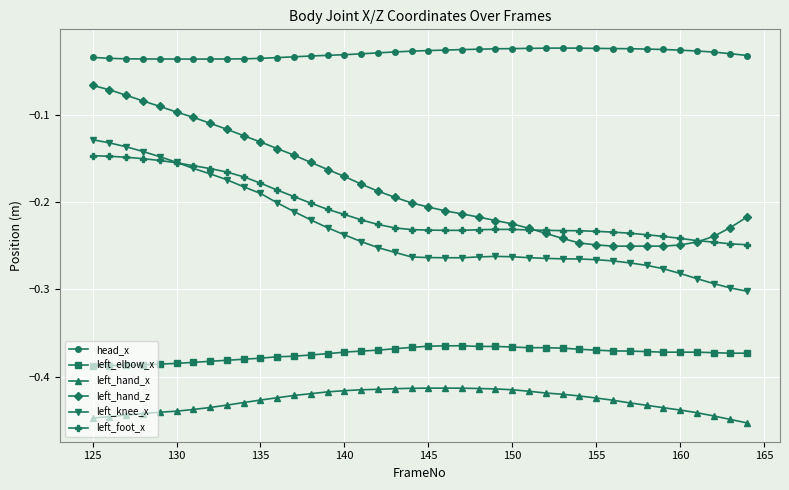

True or false: head_x has more than 0 interior local peaks.

True